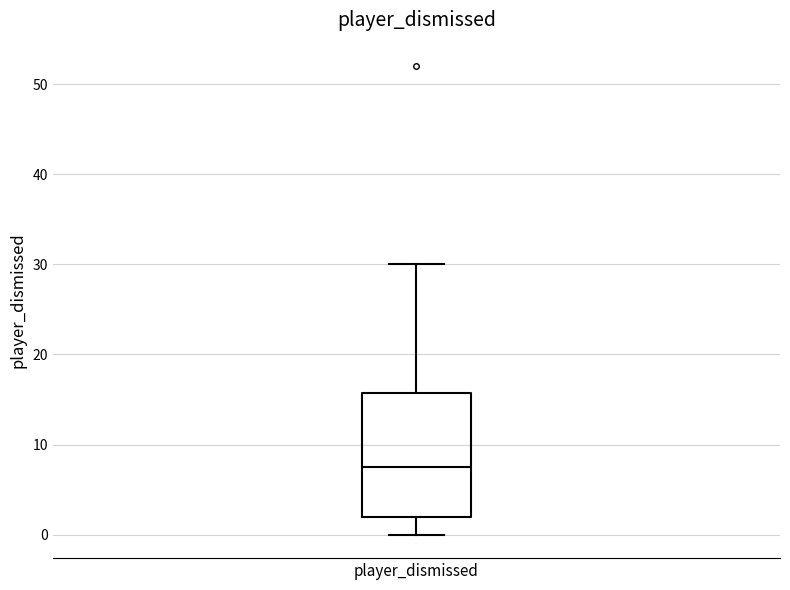

Where does the lower whisker of the box for player_dismissed end on the y-axis? The values are not printed on the chart, so give them approximately, as read against the axis.

0